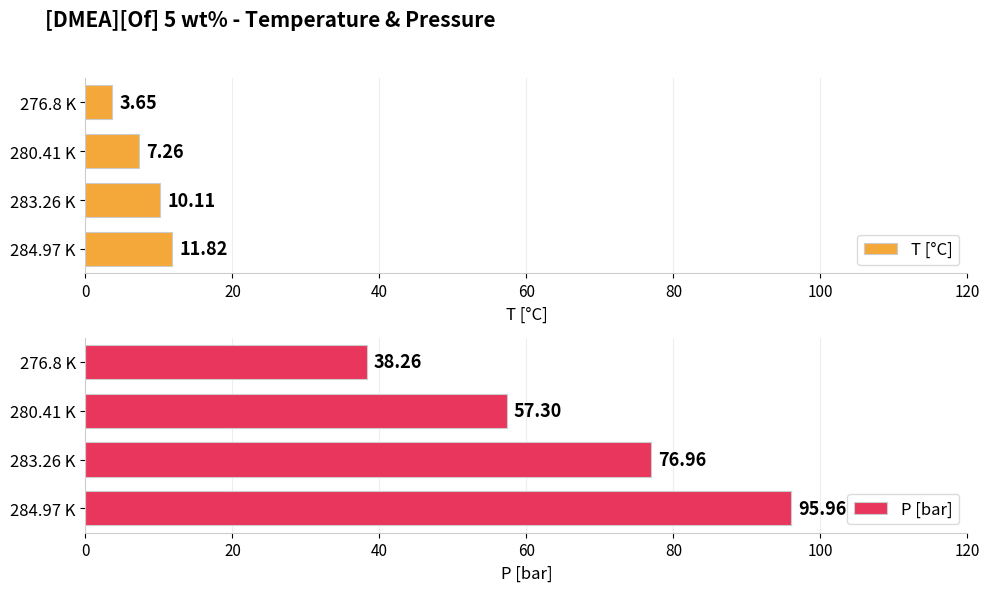

Which has a higher value, 0 or 60?

60